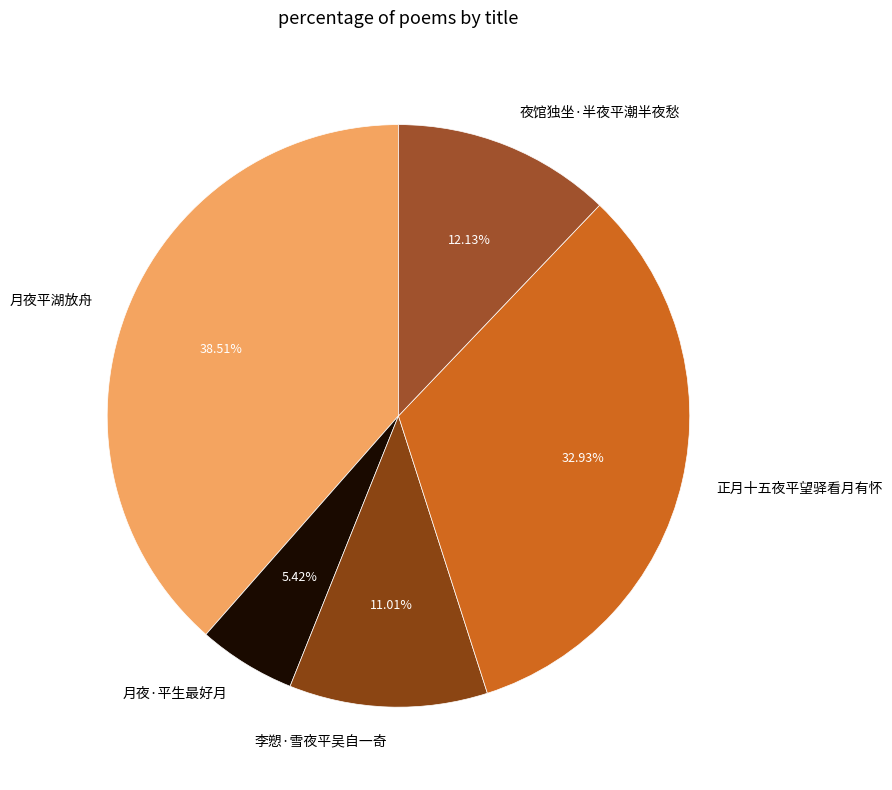

To the nearest percent, what is the difference between the largest and smallest slice percentages?

33%